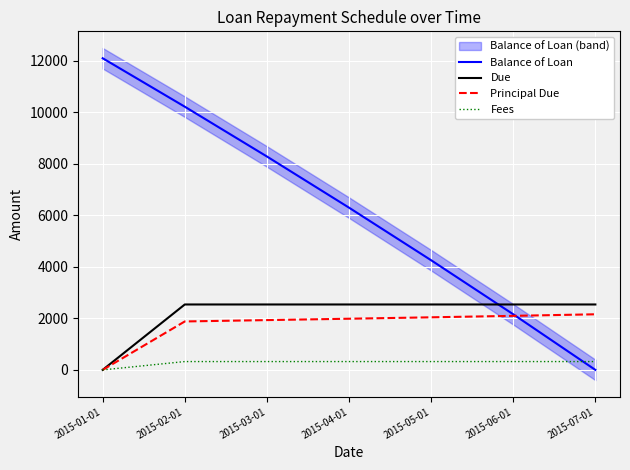

How many data points in Balance of Loan are less than 6299?

3